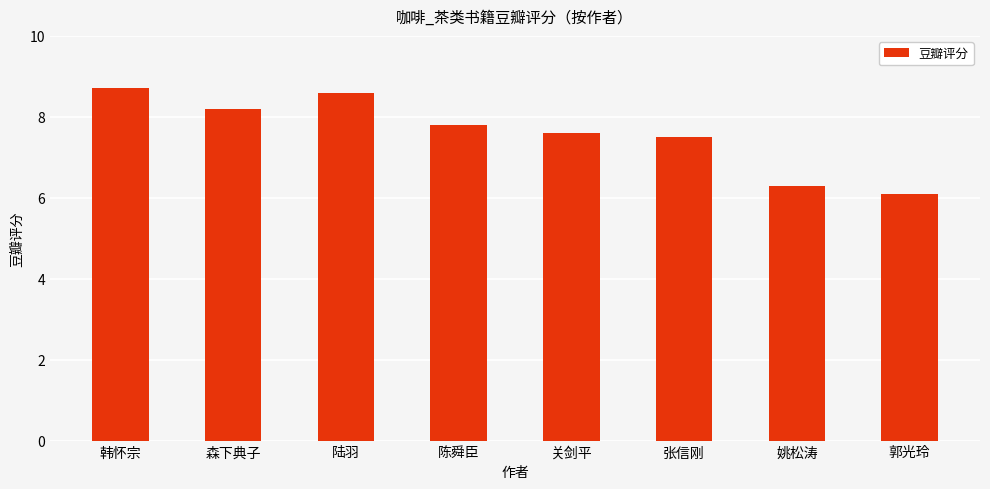

Where is the data nearest to the value 7?

张信刚